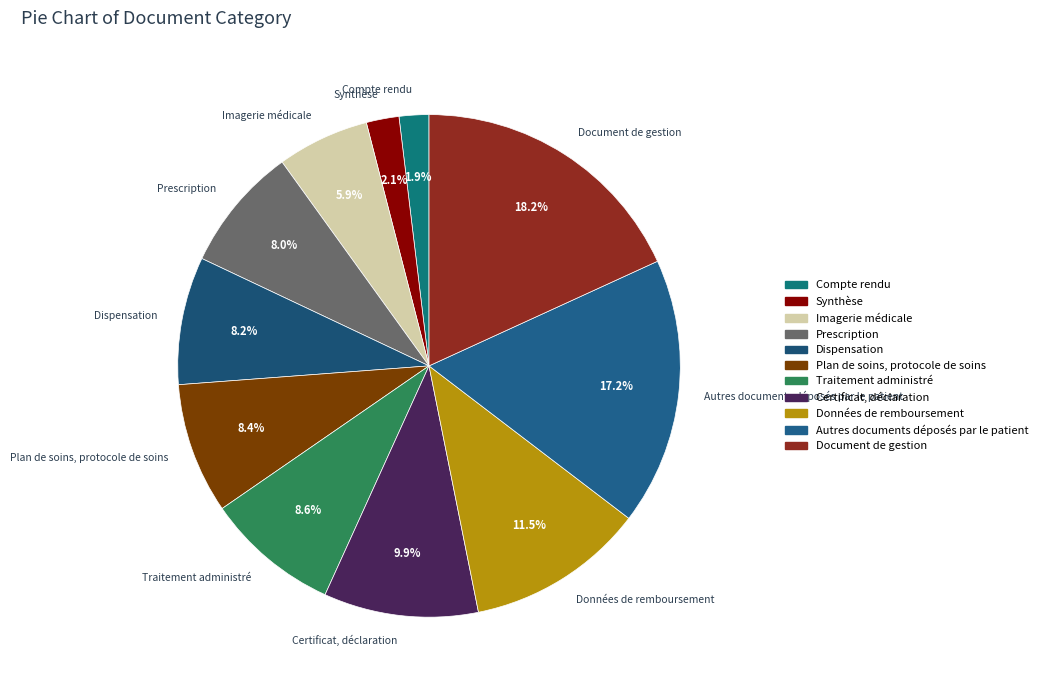

What portion of the pie excludes Imagerie médicale?

94.1%